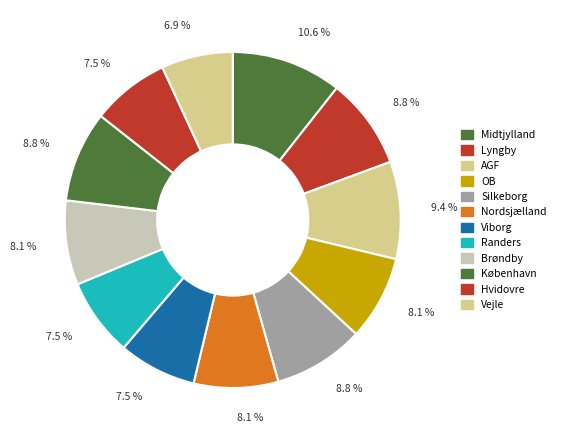

Rank the categories by value from lowest to highest.

Vejle, Viborg, Randers, Hvidovre, OB, Nordsjælland, Brøndby, Lyngby, Silkeborg, København, AGF, Midtjylland